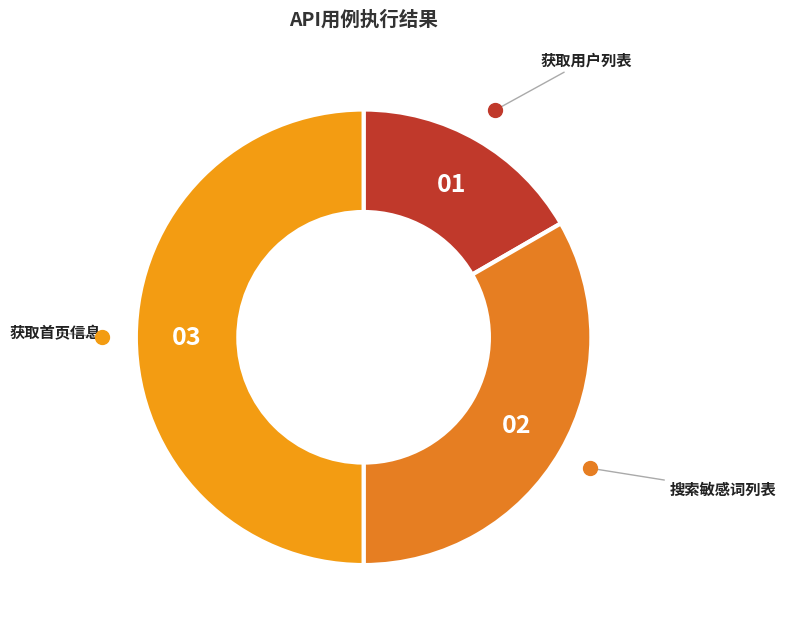

Which slice is the largest?

获取首页信息